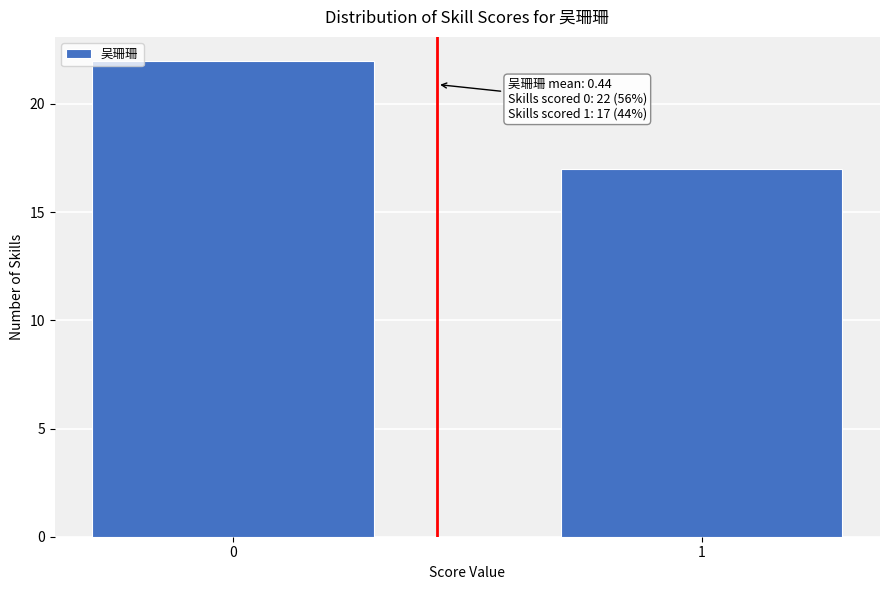

Reading left to right, list all the values displayed in this chart.

0=22	1=17